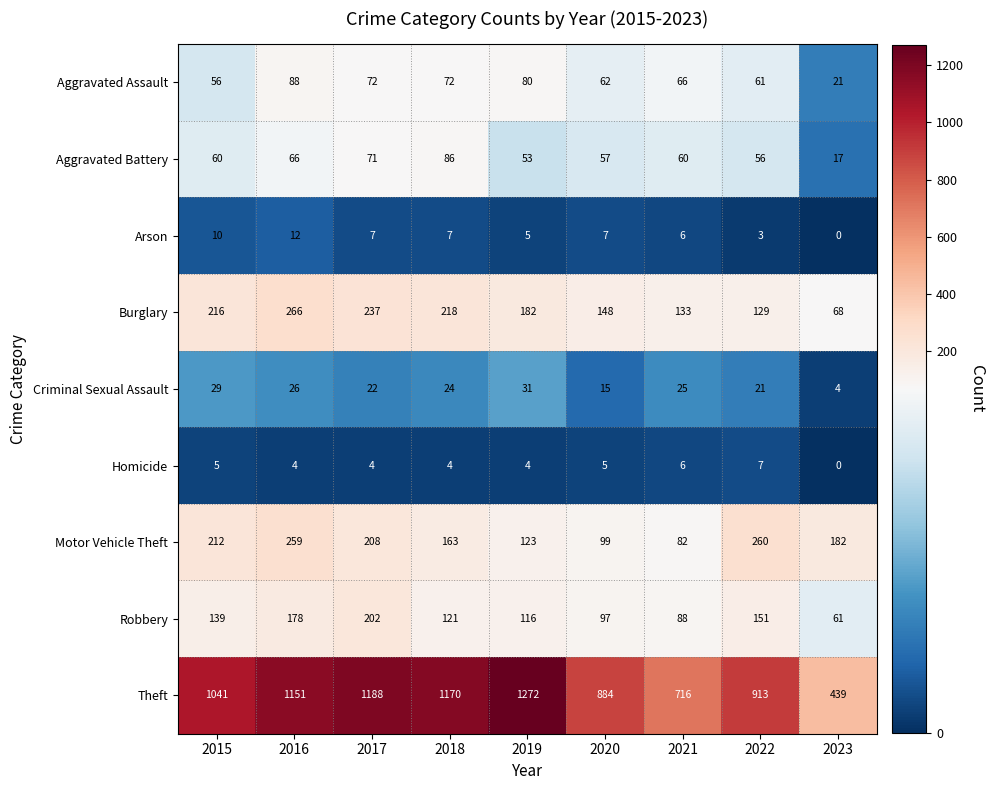

Which series changed the most between 2018 and 2022?

Theft